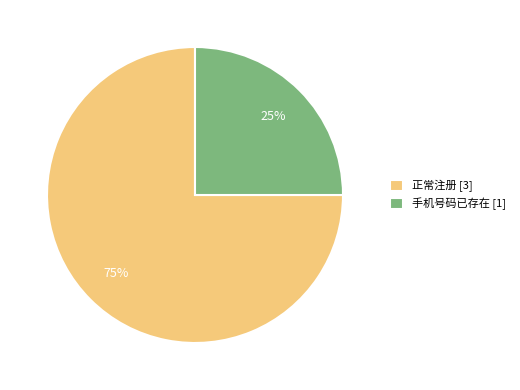

To the nearest percent, what percentage of the pie is 正常注册?

75%